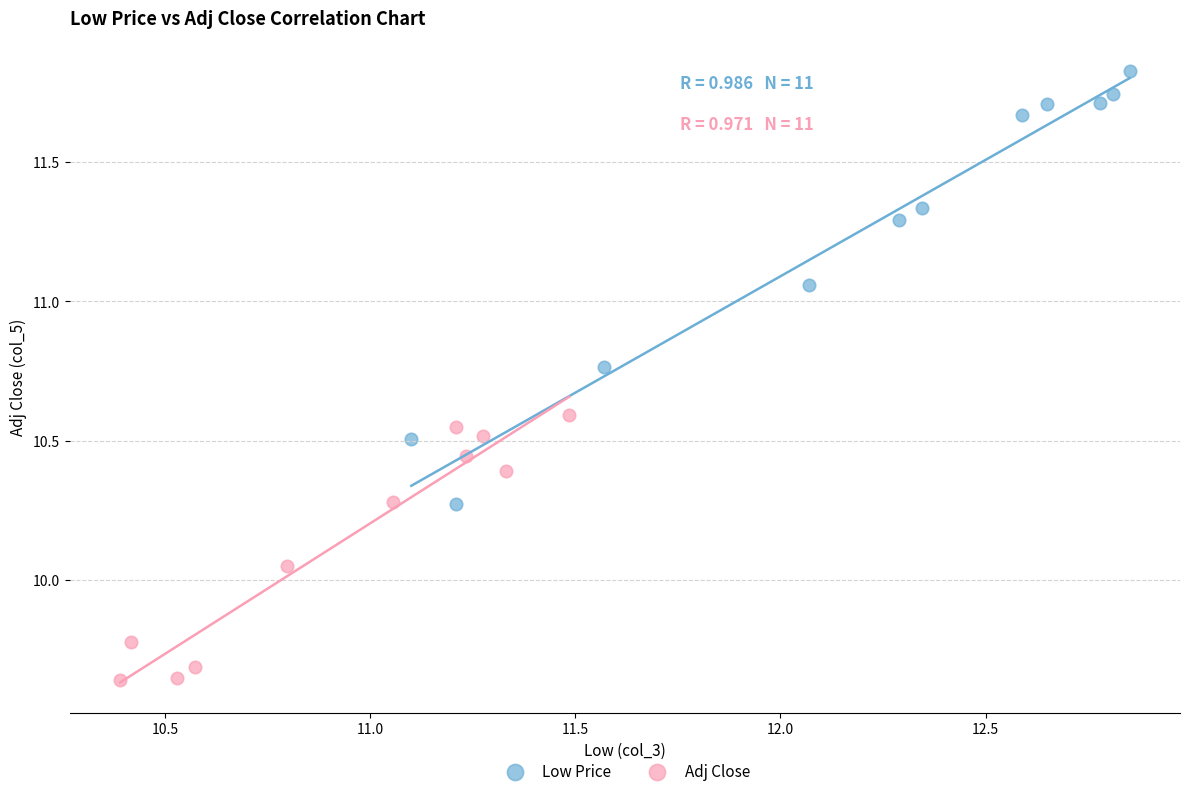

Which series reaches the maximum Y coordinate?

Low Price